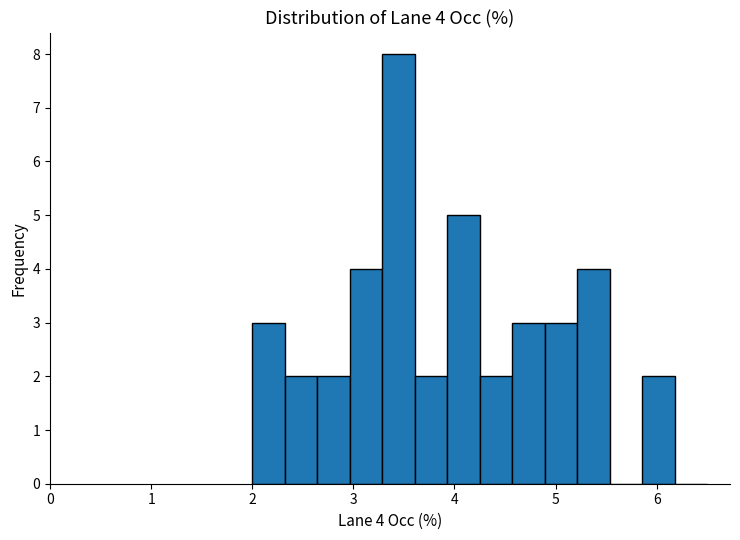

Around what value on the x-axis is the tallest bar? Give the approximate position of its centre, as read against the axis.

3.4